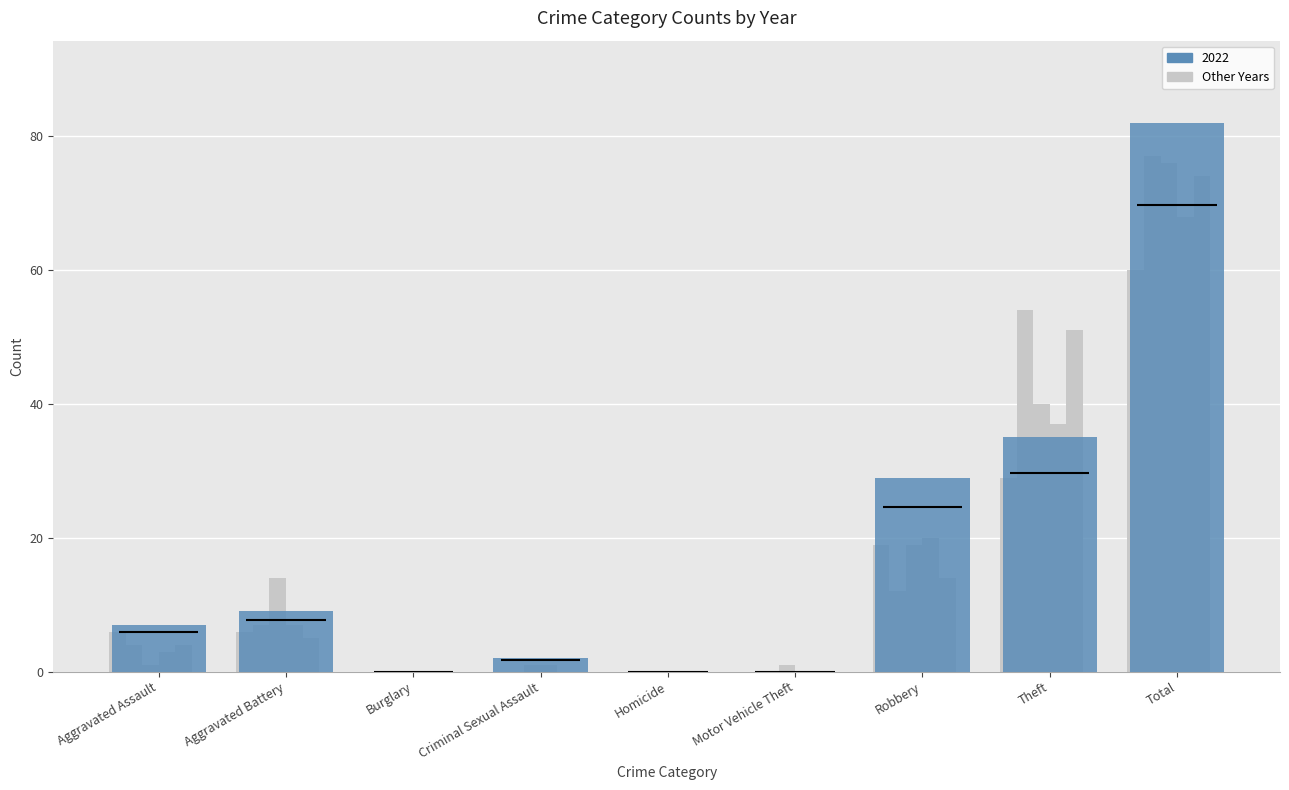

Reading left to right, transcribe all the data shown in this chart.

2021: Aggravated Assault=6	Aggravated Battery=6	Burglary=0	Criminal Sexual Assault=0	Homicide=0	Motor Vehicle Theft=0	Robbery=19	Theft=29	Total=60
2022: Aggravated Assault=7	Aggravated Battery=9	Burglary=0	Criminal Sexual Assault=2	Homicide=0	Motor Vehicle Theft=0	Robbery=29	Theft=35	Total=82
2019: Aggravated Assault=4	Aggravated Battery=7	Burglary=0	Criminal Sexual Assault=0	Homicide=0	Motor Vehicle Theft=0	Robbery=12	Theft=54	Total=77
2023: Aggravated Assault=1	Aggravated Battery=14	Burglary=0	Criminal Sexual Assault=1	Homicide=0	Motor Vehicle Theft=1	Robbery=19	Theft=40	Total=76
2024: Aggravated Assault=3	Aggravated Battery=7	Burglary=0	Criminal Sexual Assault=1	Homicide=0	Motor Vehicle Theft=0	Robbery=20	Theft=37	Total=68
2018: Aggravated Assault=4	Aggravated Battery=5	Burglary=0	Criminal Sexual Assault=0	Homicide=0	Motor Vehicle Theft=0	Robbery=14	Theft=51	Total=74